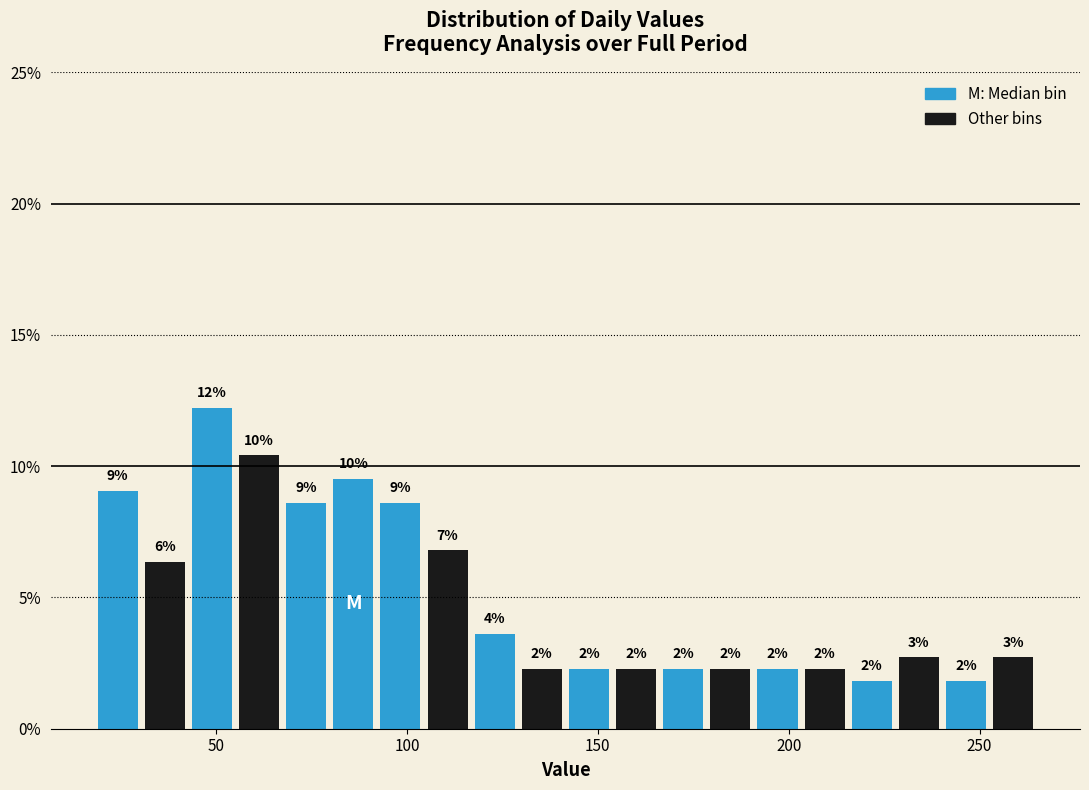

Around what value on the x-axis is the tallest bar? Give the approximate position of its centre, as read against the axis.

50